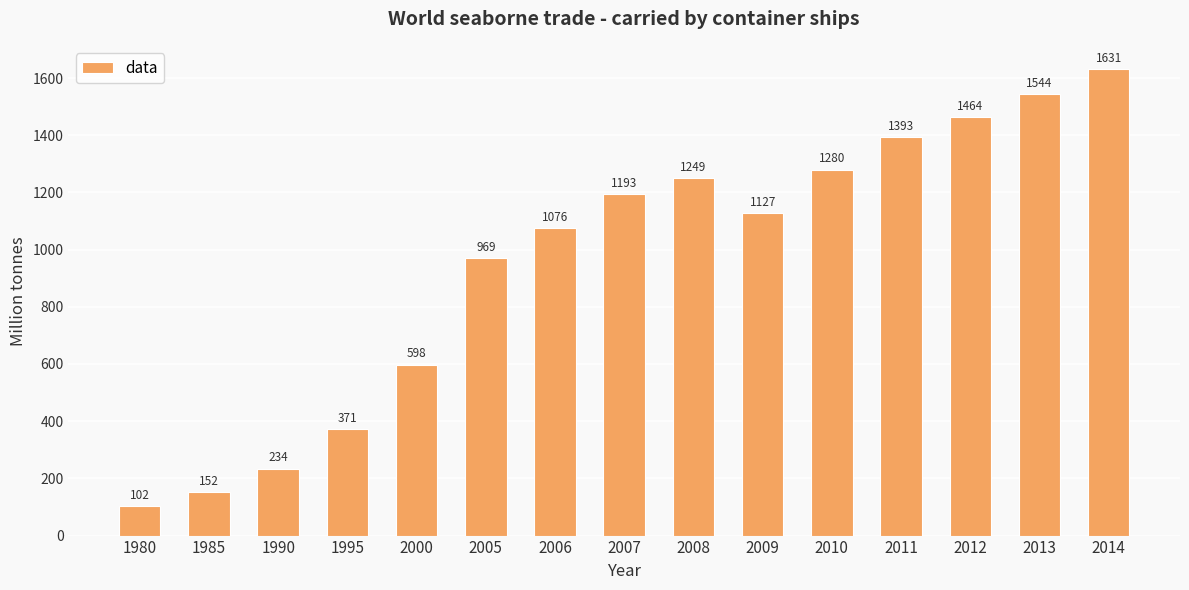

Rank the categories by value from lowest to highest.

1980, 1985, 1990, 1995, 2000, 2005, 2006, 2009, 2007, 2008, 2010, 2011, 2012, 2013, 2014